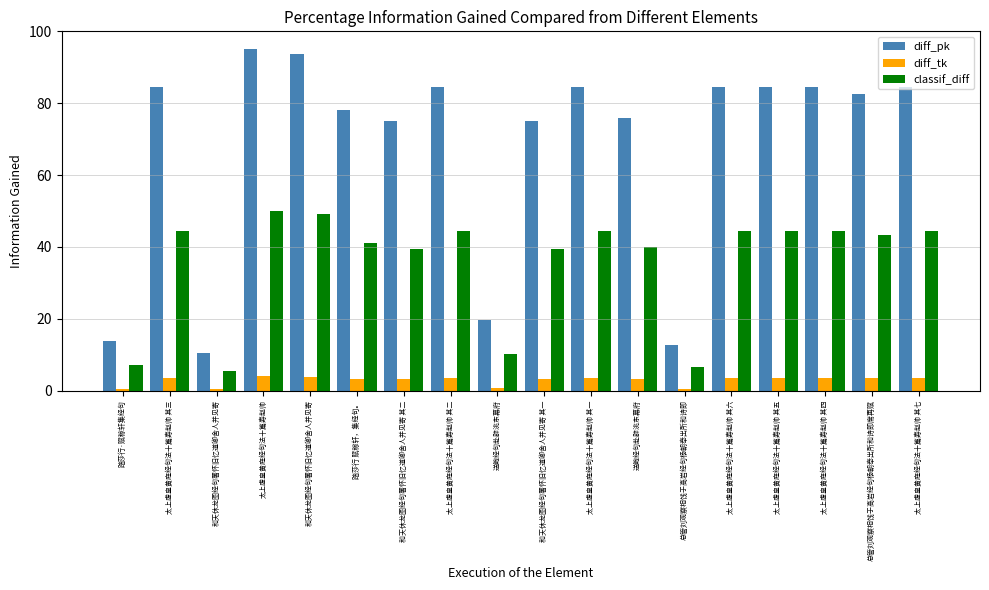

The classif_diff series shows 44.5 at 太上虚皇黄庭经句法十篇寿赵帅 其七. True or false?

True